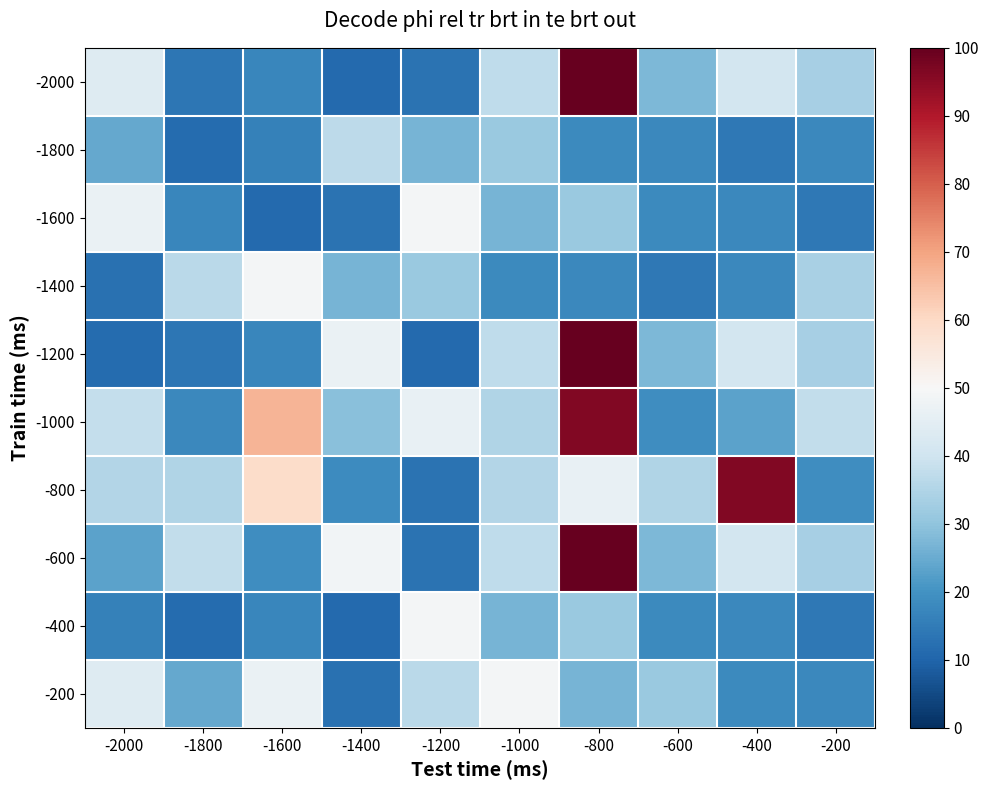

Which series has the largest total across all categories?

-1000